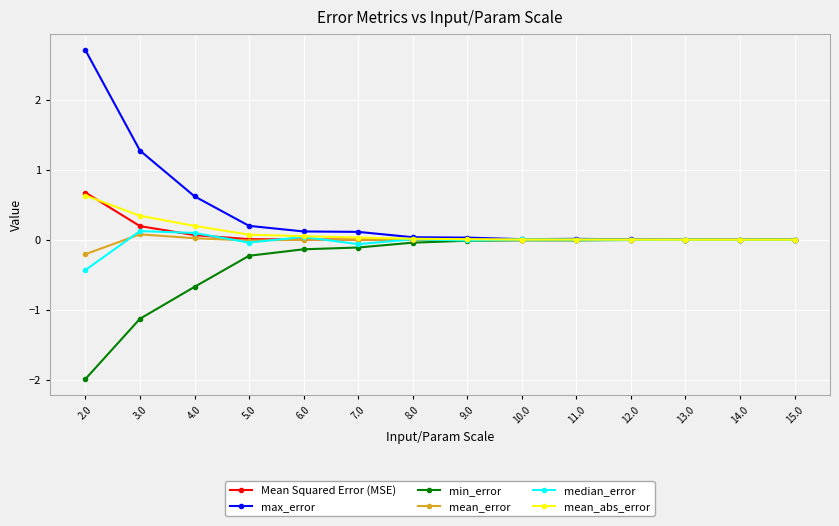

What is the label of the 6th point from the right?

10.0